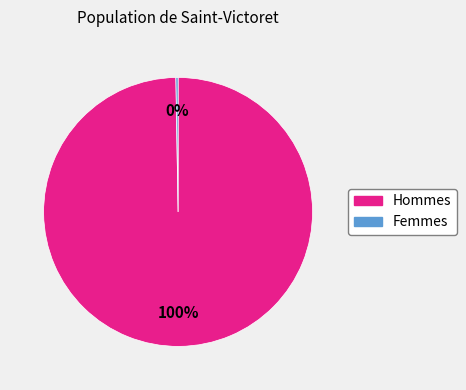

Is there any slice that represents more than half of the pie?

Yes